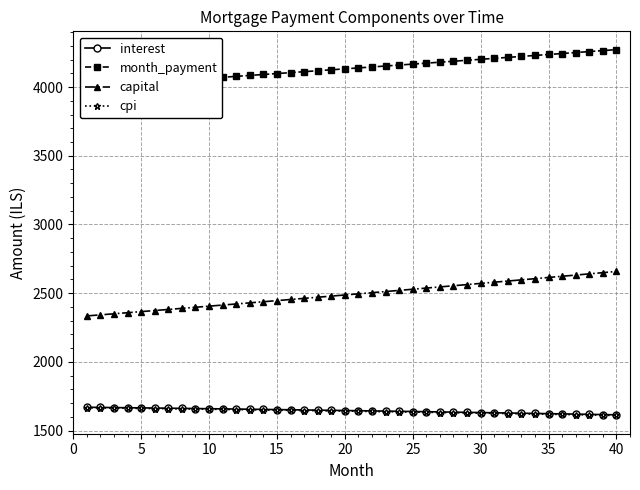

What is the maximum value for interest?

1669.4